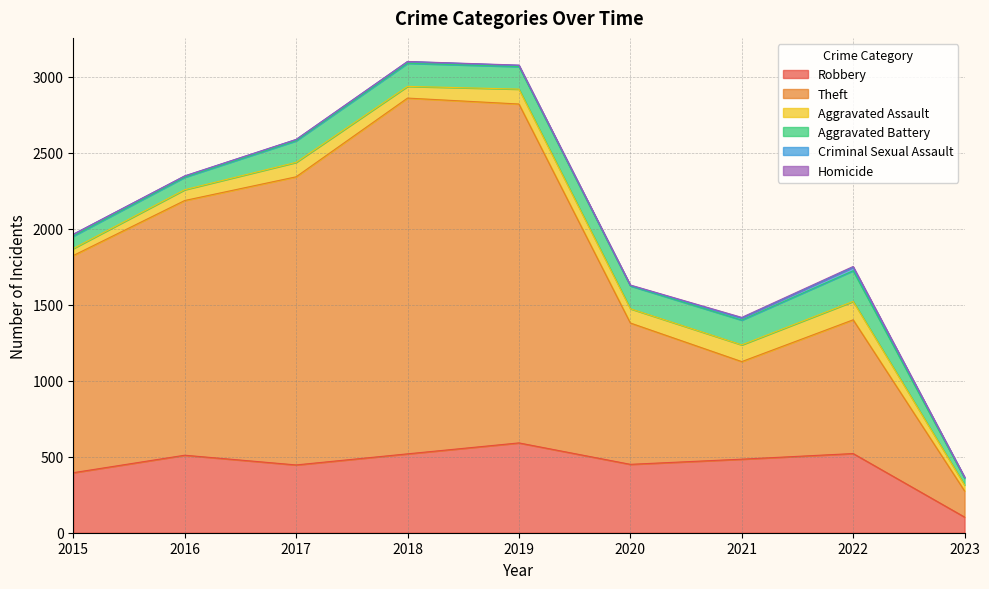

Reading left to right, what are all the values shown in this chart?

Robbery: 2015=395	2016=510	2017=446	2018=519	2019=591	2020=450	2021=484	2022=521	2023=103
Theft: 2015=1429	2016=1676	2017=1896	2018=2341	2019=2230	2020=930	2021=642	2022=880	2023=172
Aggravated Assault: 2015=46	2016=71	2017=95	2018=77	2019=98	2020=94	2021=110	2022=121	2023=39
Aggravated Battery: 2015=82	2016=82	2017=142	2018=152	2019=148	2020=150	2021=163	2022=202	2023=45
Criminal Sexual Assault: 2015=12	2016=8	2017=8	2018=11	2019=8	2020=3	2021=14	2022=23	2023=6
Homicide: 2015=0	2016=1	2017=1	2018=1	2019=2	2020=3	2021=4	2022=5	2023=1